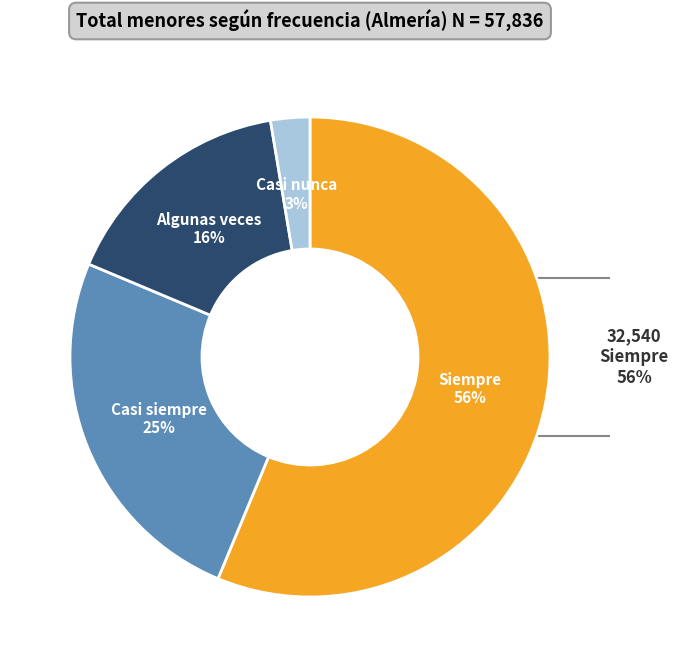

True or false: Algunas veces accounts for 16% of the total.

True